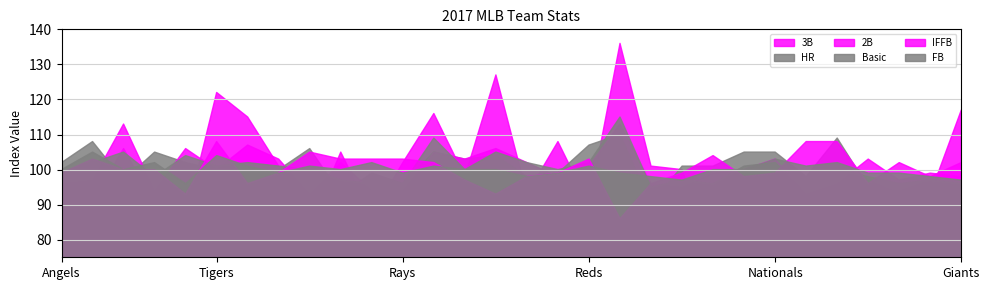

Which series has the widest spread of values?

3B